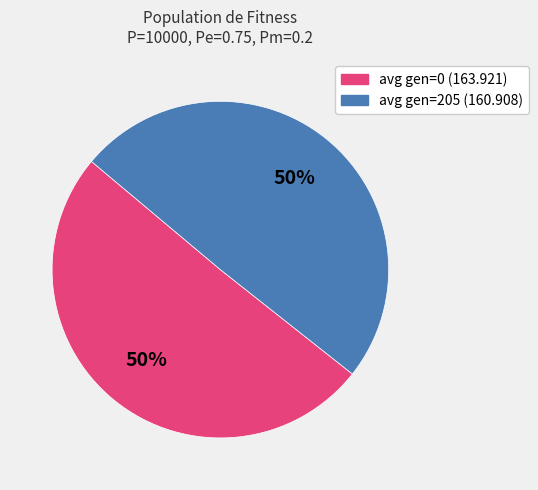

How many segments does this pie chart have?

2